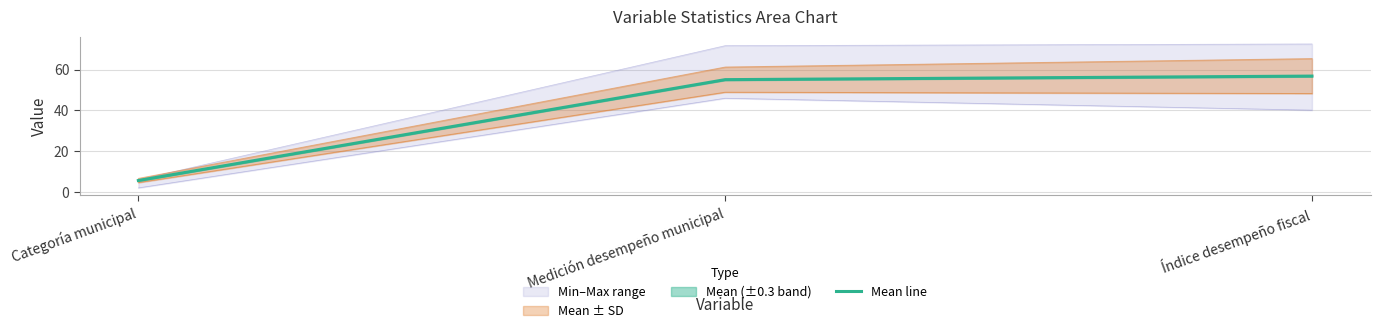

The value at Categoría municipal is 2.4. True or false?

False